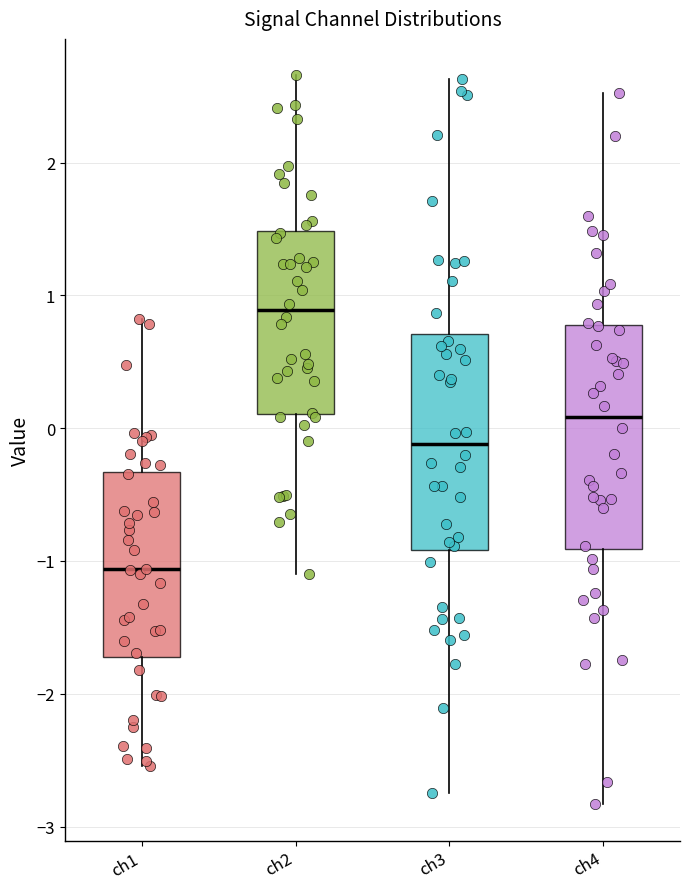

Where does the median line of the box for ch2 sit on the y-axis? The values are not printed on the chart, so give them approximately, as read against the axis.

0.9